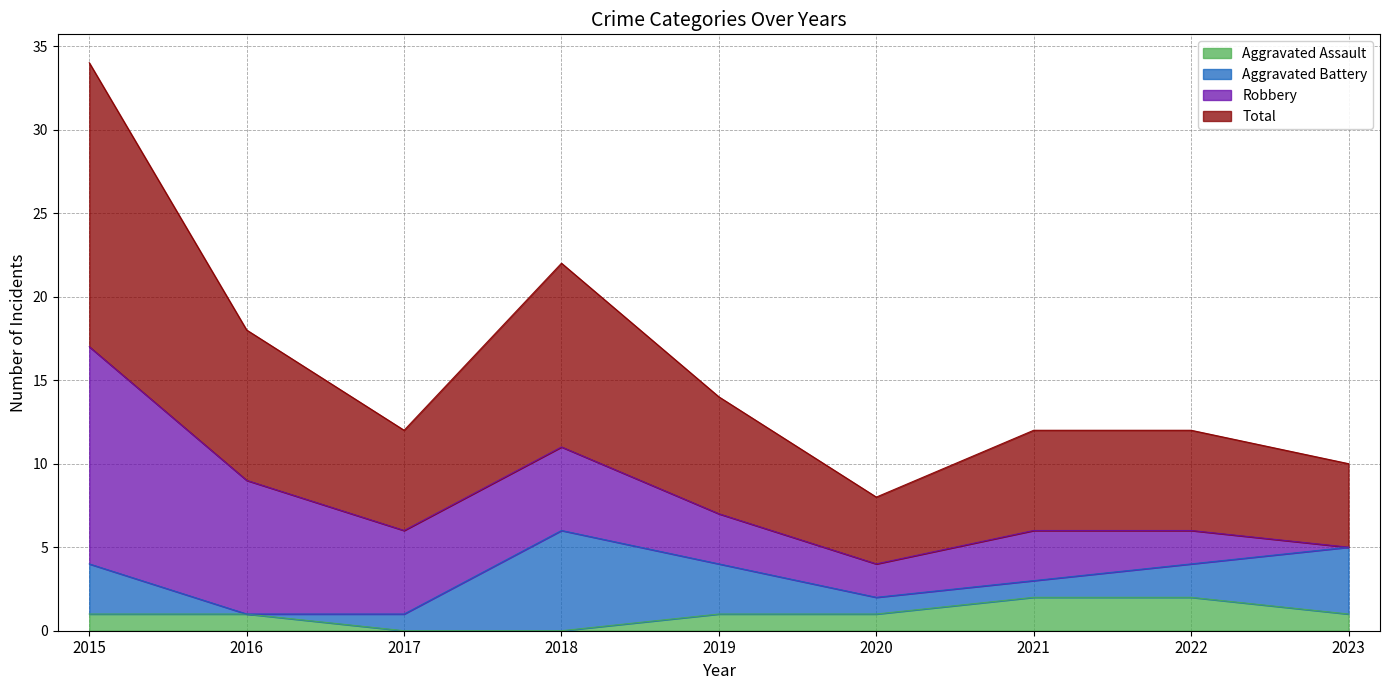

At which category does Total reach its first local valley?

2017